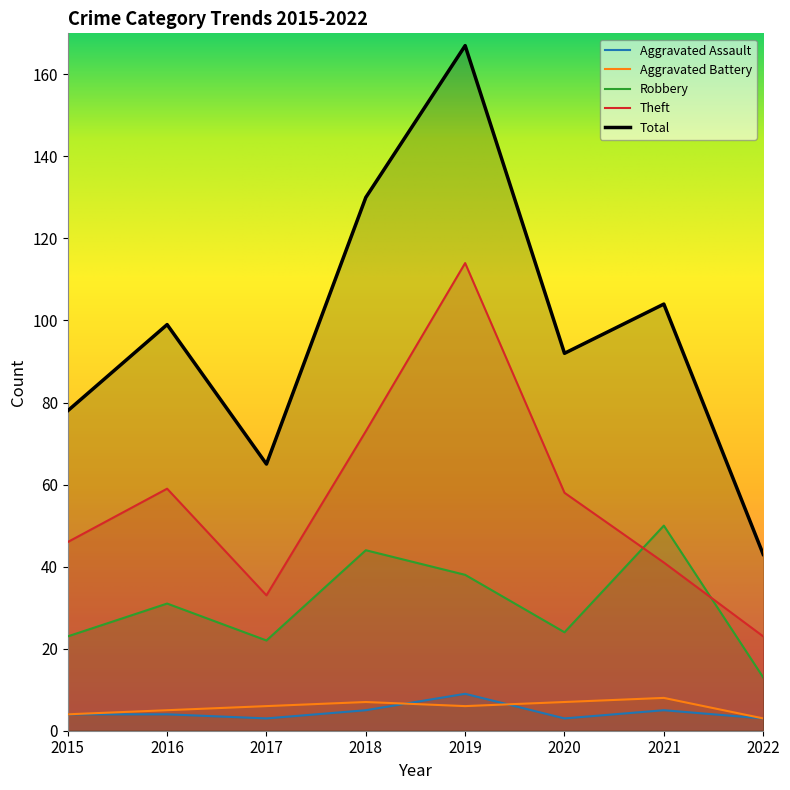

What is the greatest value displayed?

167